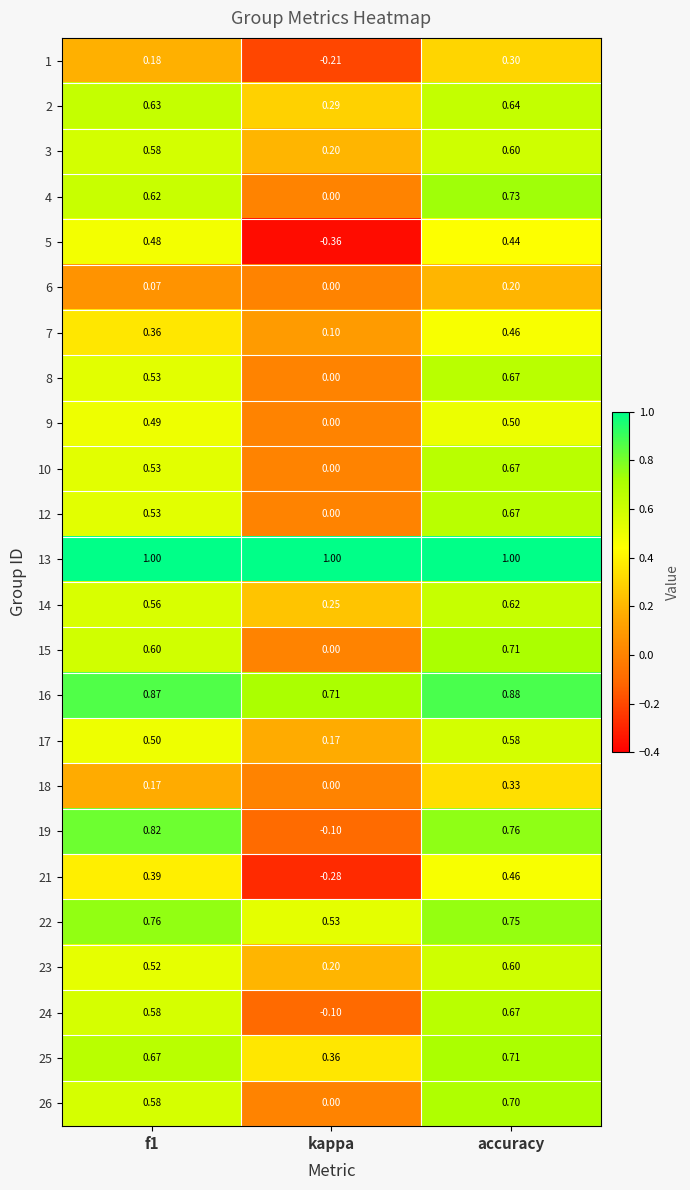

Which series has the widest spread of values?

19